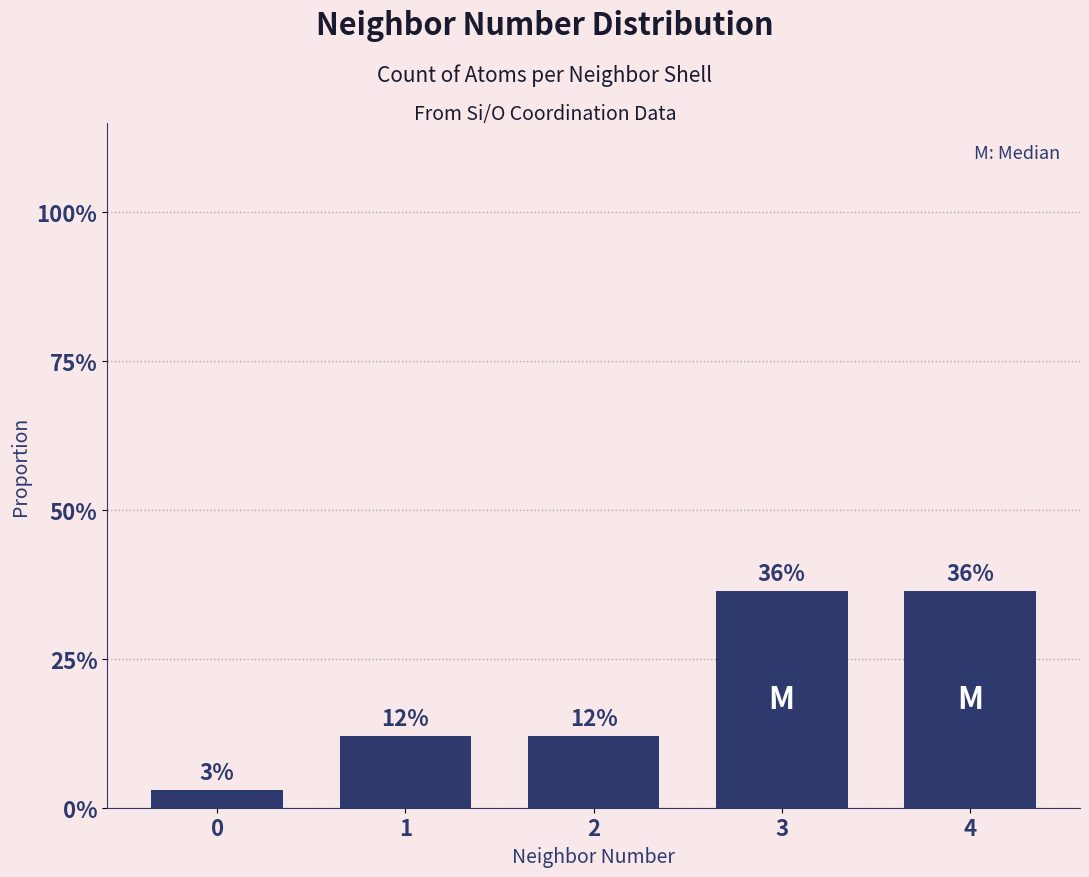

Does the chart contain any negative values?

No